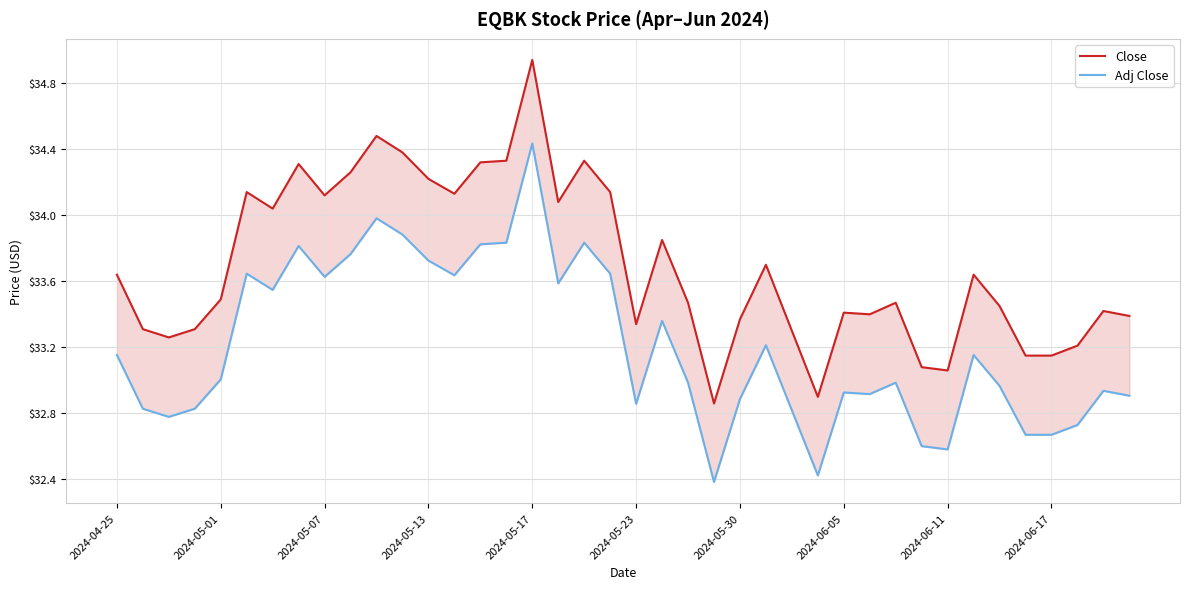

In Adj Close, how many points are lower than both neighbors (excluding endpoints)?

10